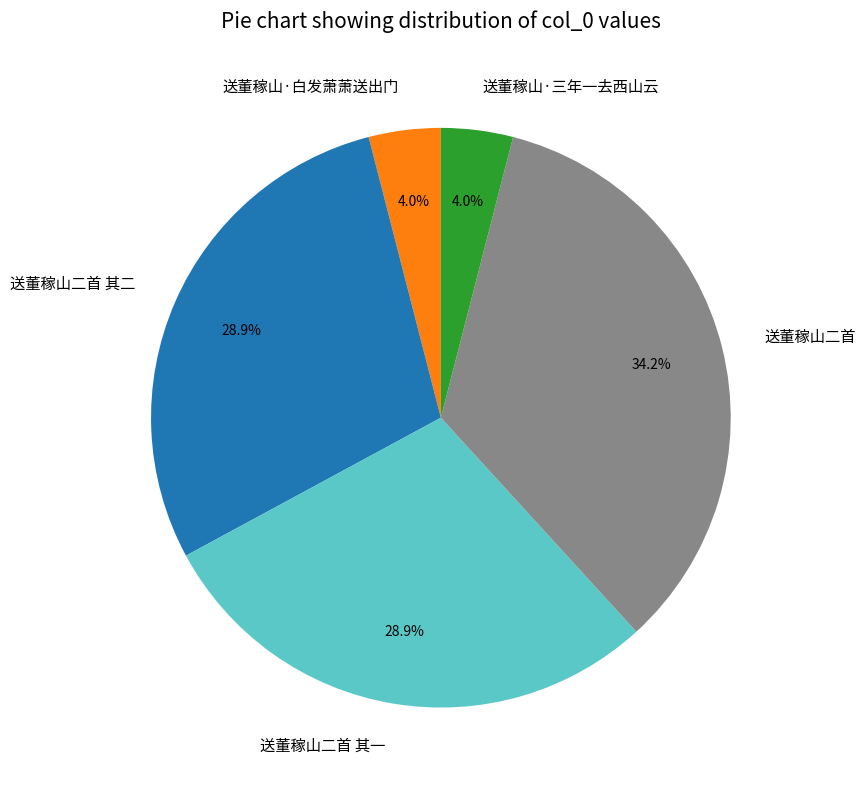

The 送董稼山二首 其一 slice represents 29% of the pie. True or false?

True